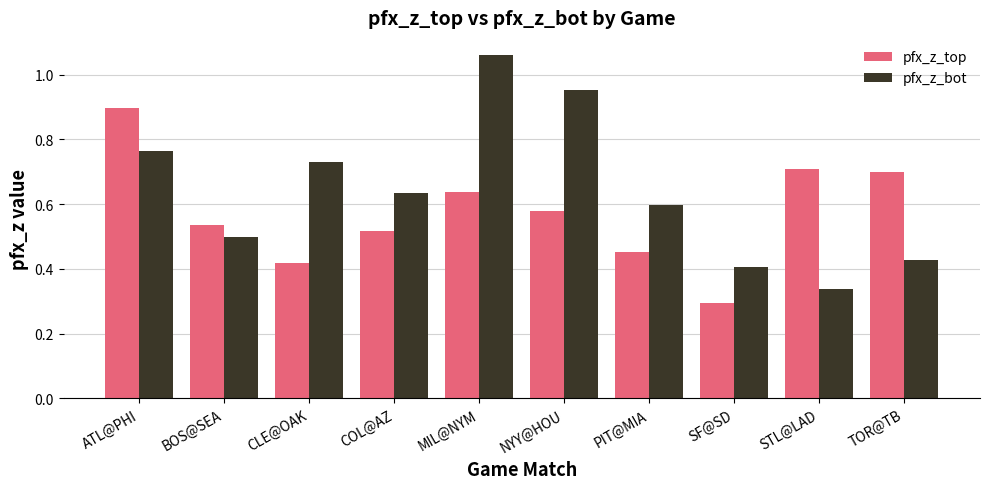

The pfx_z_top series shows 0.3 at SF@SD. True or false?

True